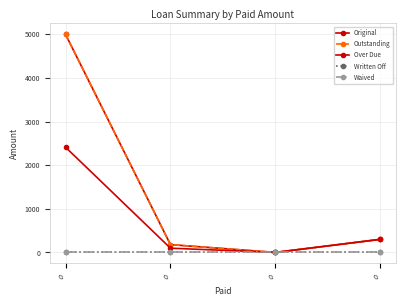

Which series has the largest range (max minus min)?

Original